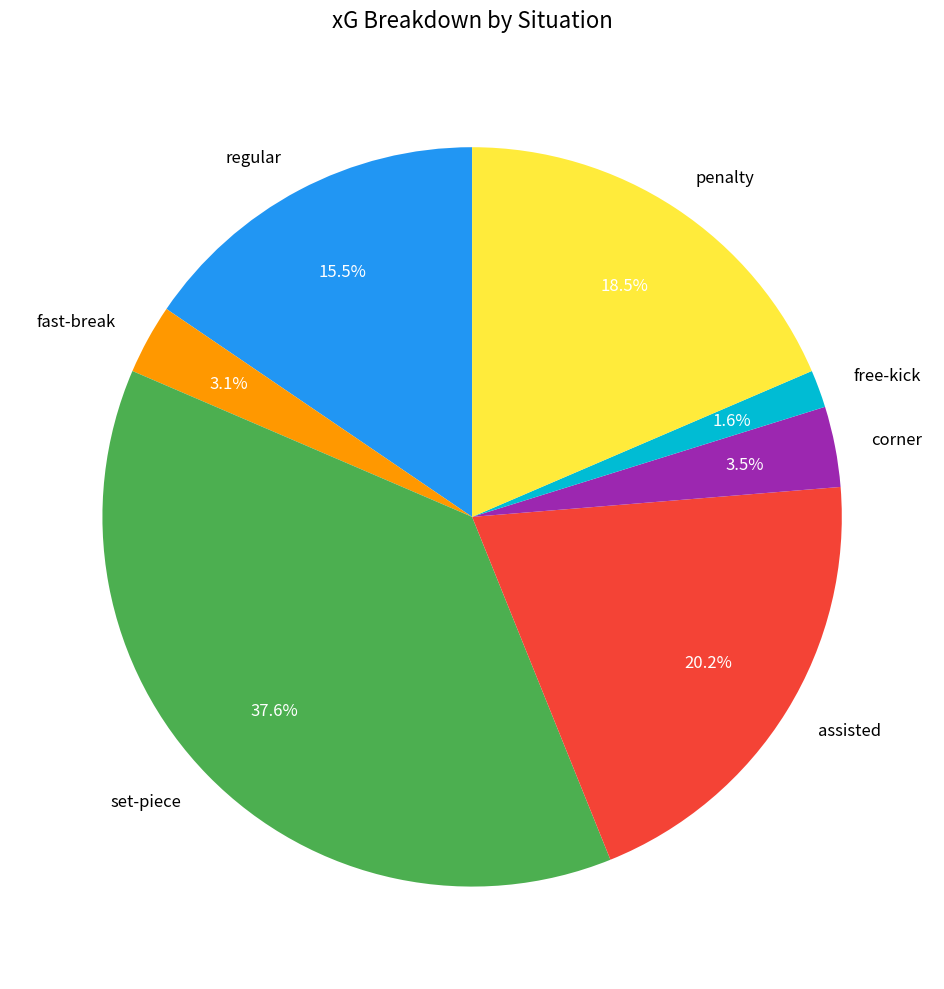

True or false: regular accounts for 6% of the total.

False